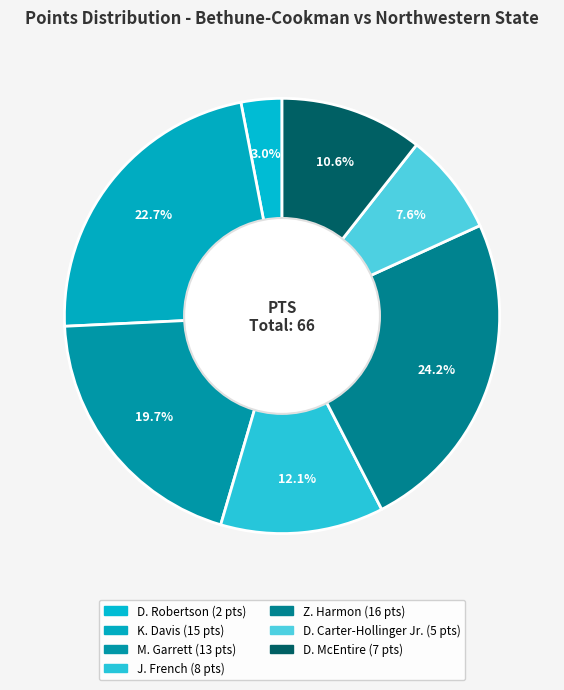

How many segments does this pie chart have?

7